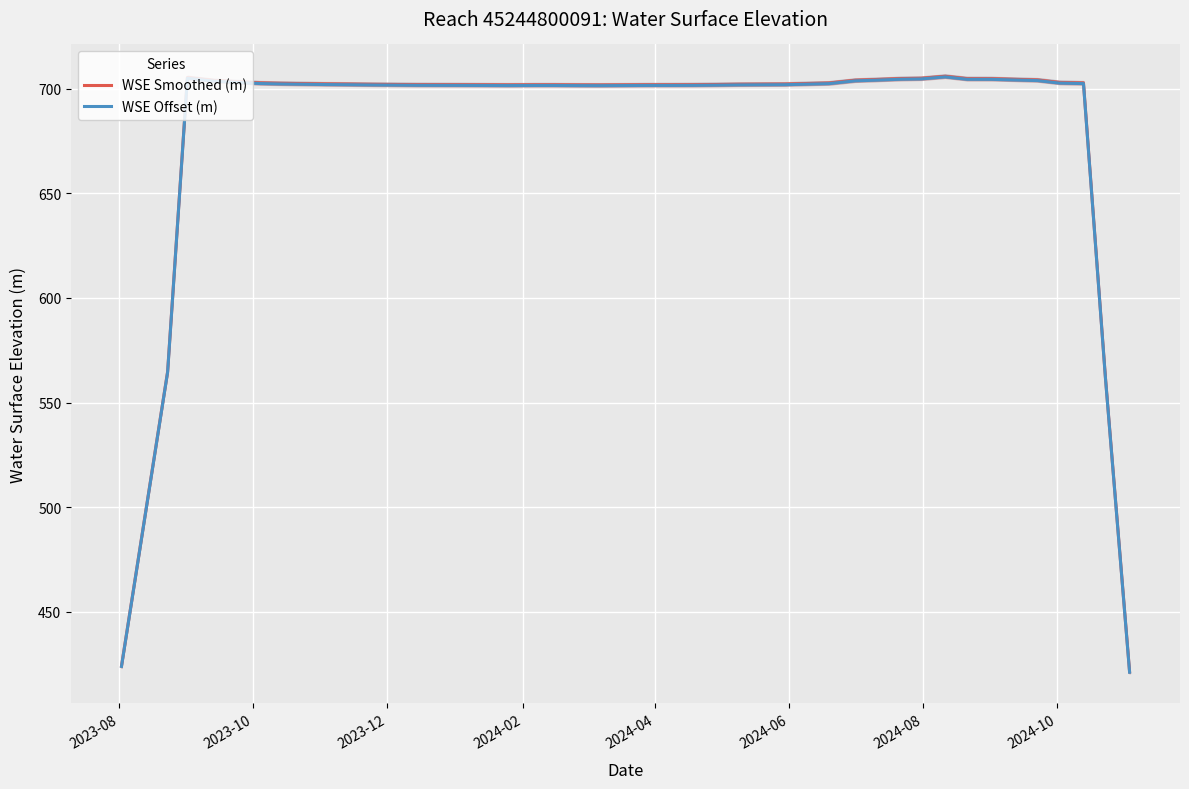

What is the minimum value for WSE Offset (m)?

421.1